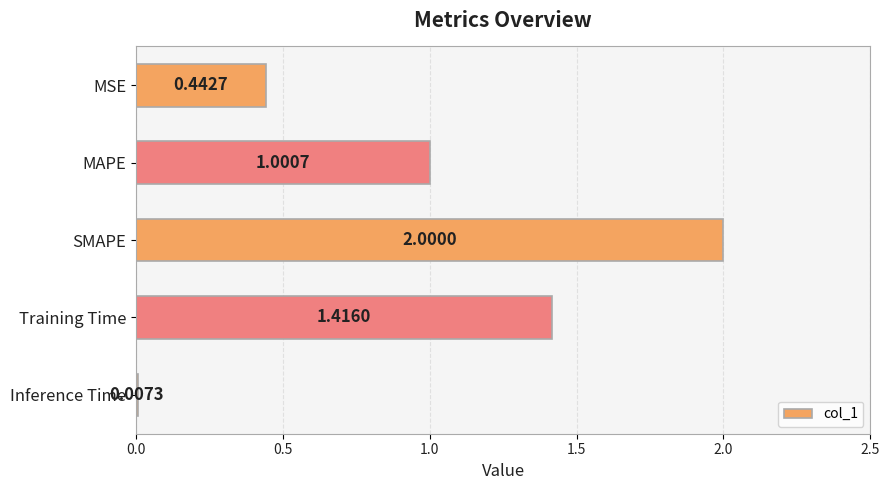

What is the sum of all values?

4.9